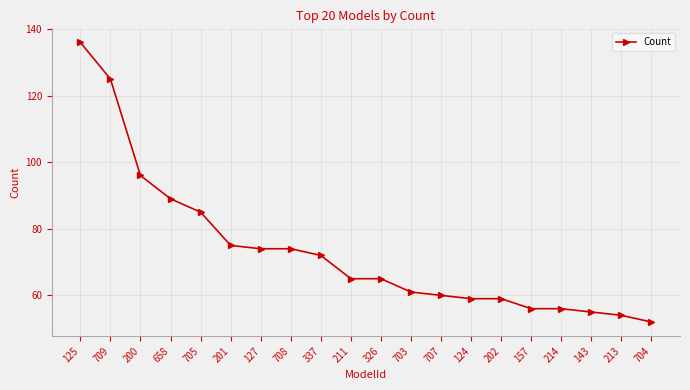

Read the value at 708, to the nearest 5.

75